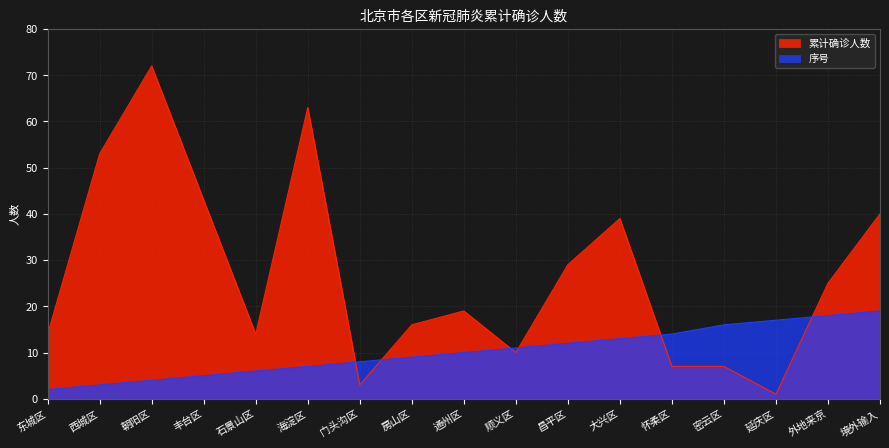

Where do 累计确诊人数 and 序号 first cross each other?

海淀区 and 门头沟区